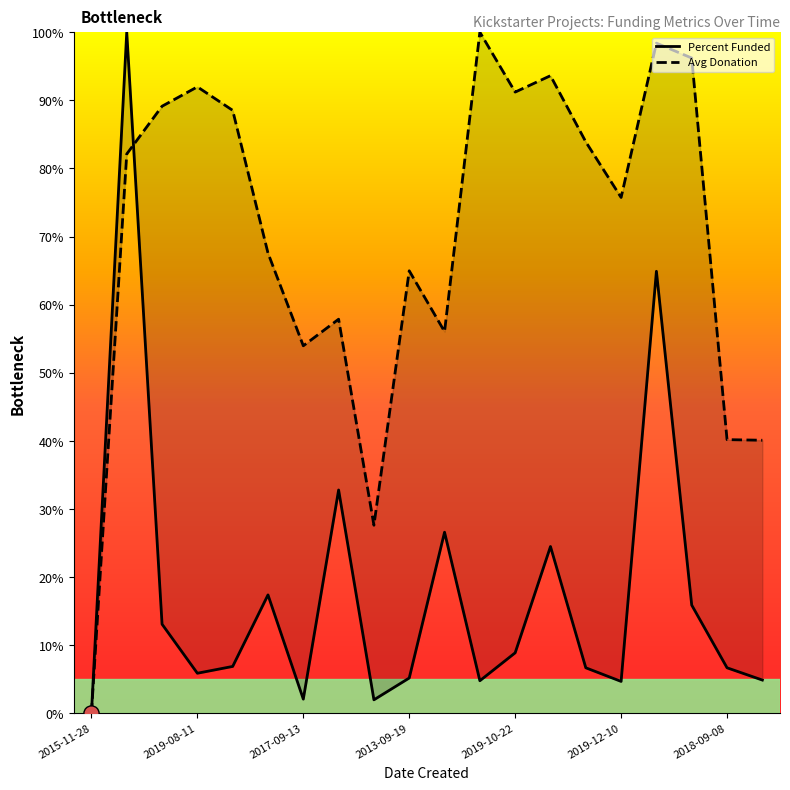

Which series has the largest Y range (max minus min)?

Percent Funded